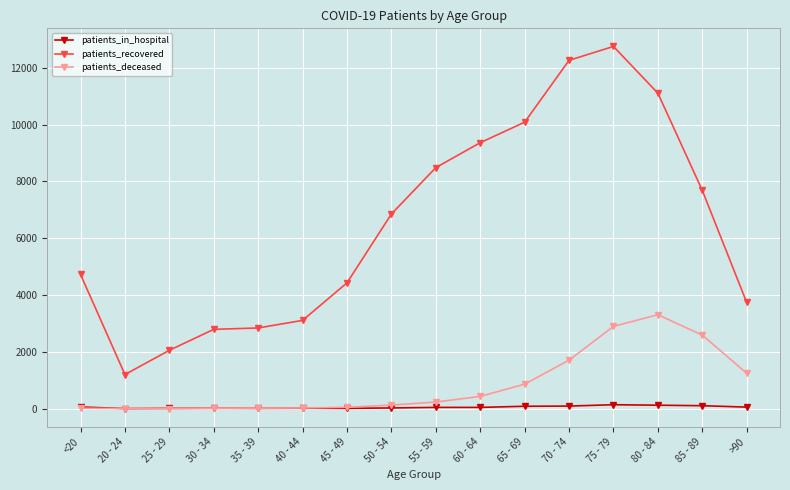

At which category is the sum across all series the highest?

75 - 79